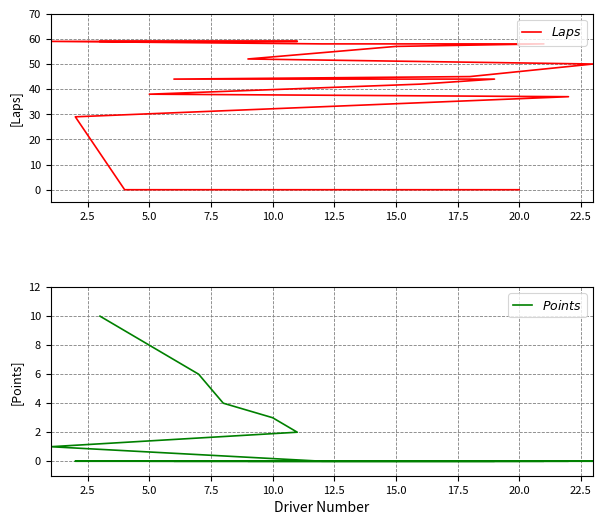

What is the total value across all series at 15?

44